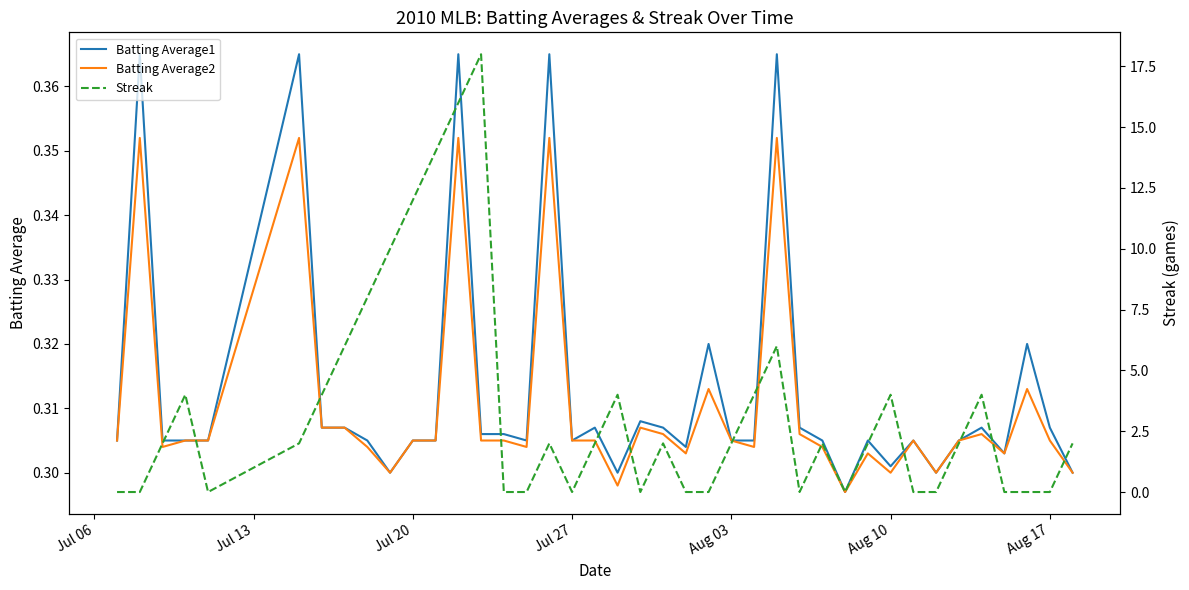

Count the Batting Average2 values in the range 0 to 1.

40